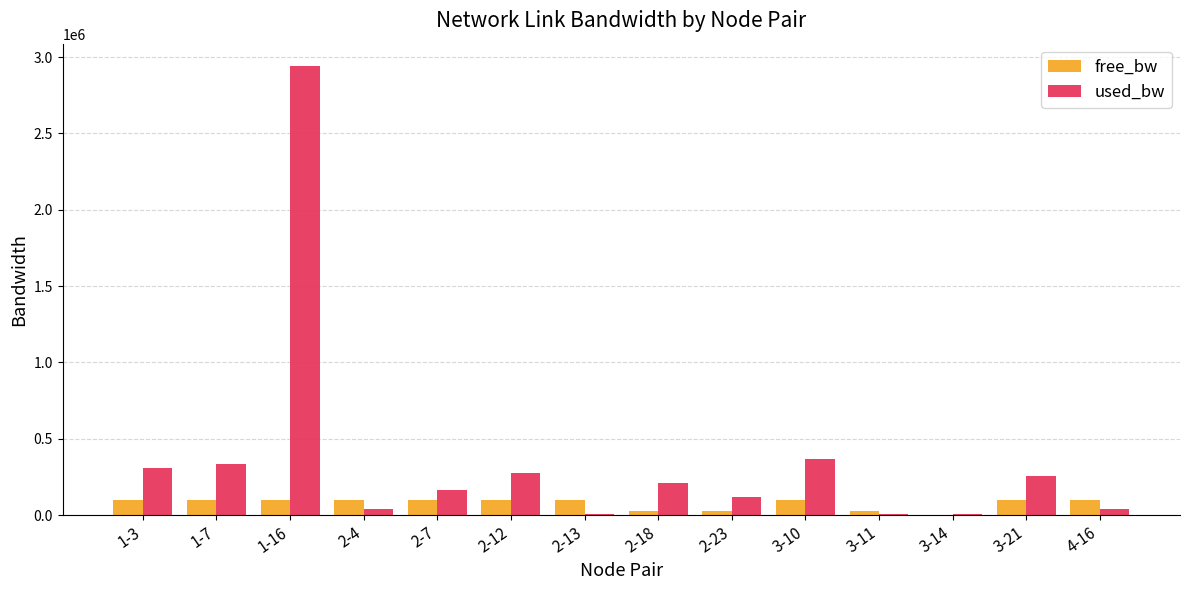

Is the value of used_bw at 3-10 greater than the value of free_bw at 1-16?

Yes